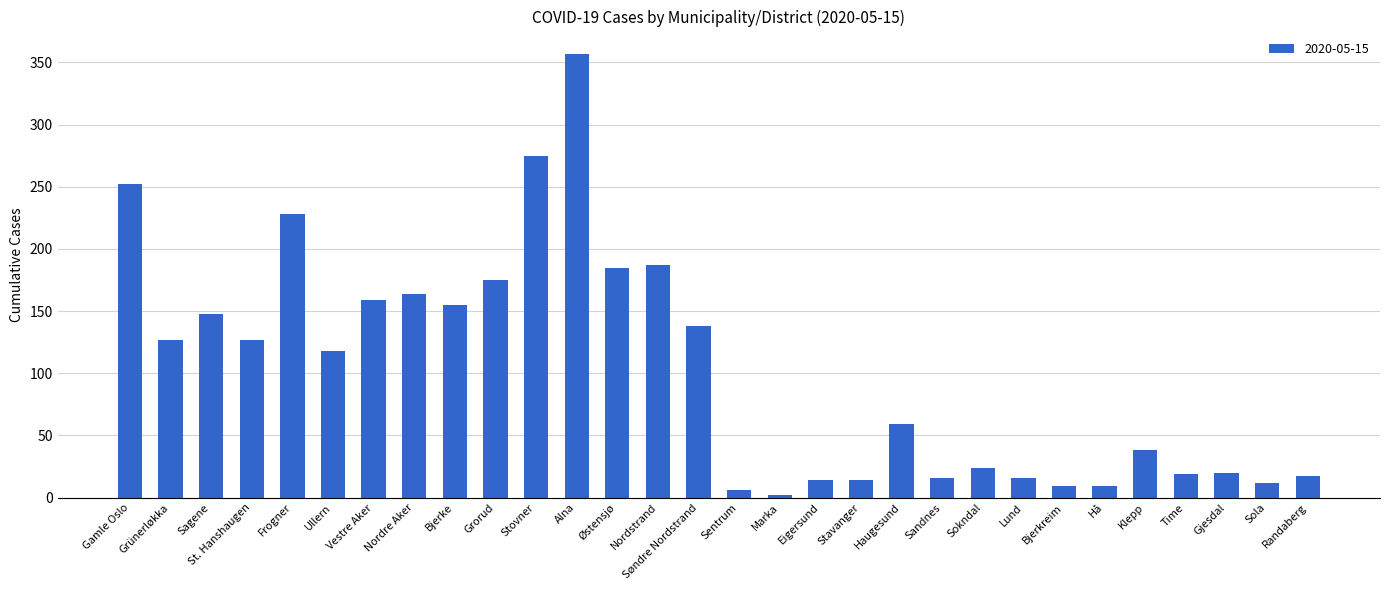

Does the chart contain any negative values?

No